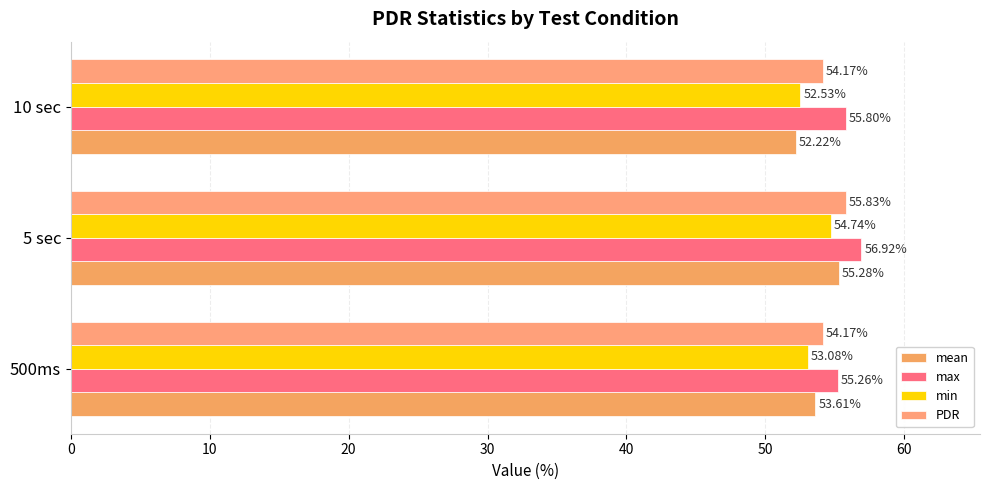

At how many categories does at least one series exceed 52?

3